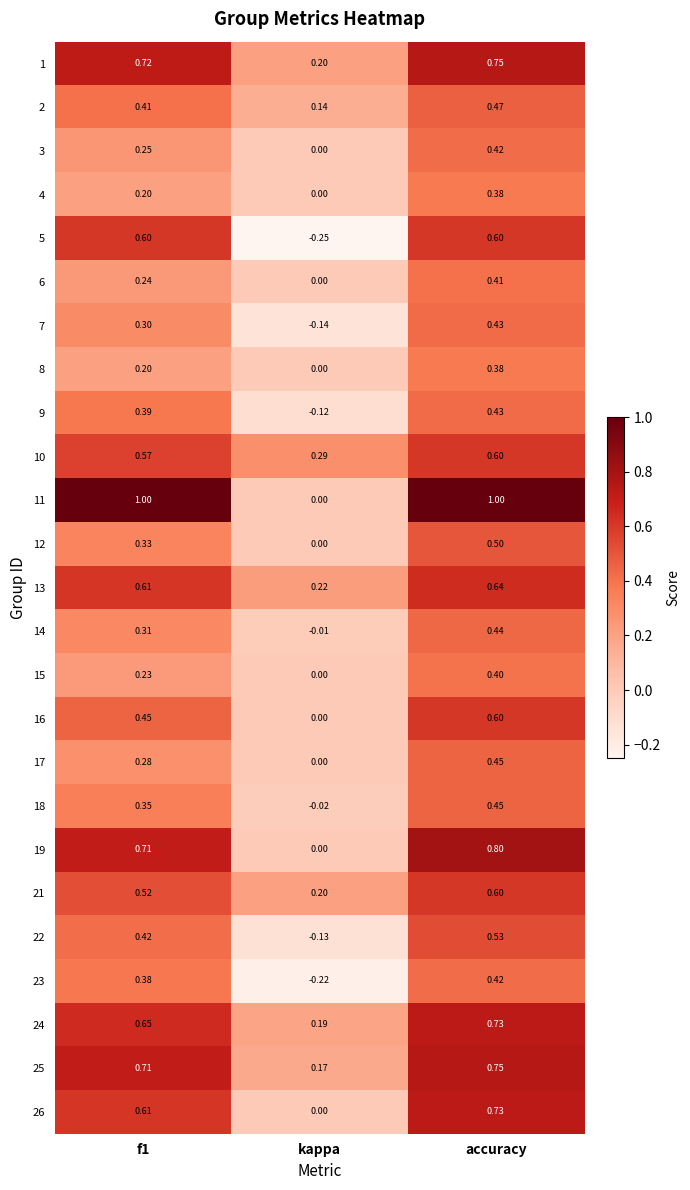

At which label is 22 closest to 0?

kappa